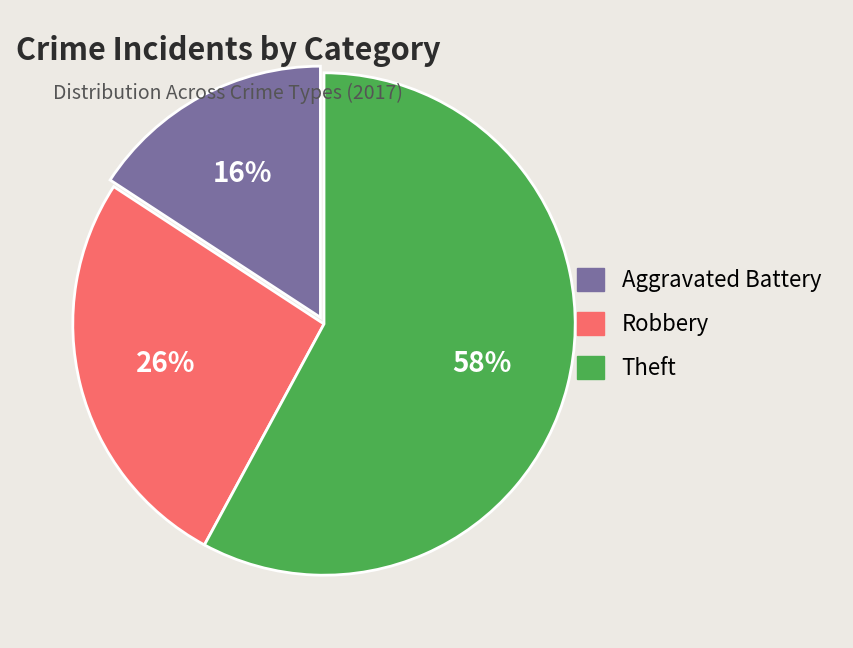

Does any single category account for the majority?

Yes